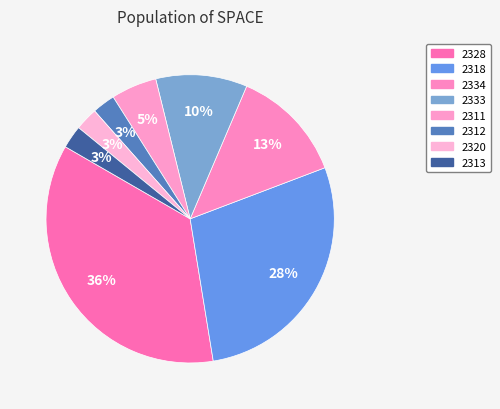

How many segments does this pie chart have?

8